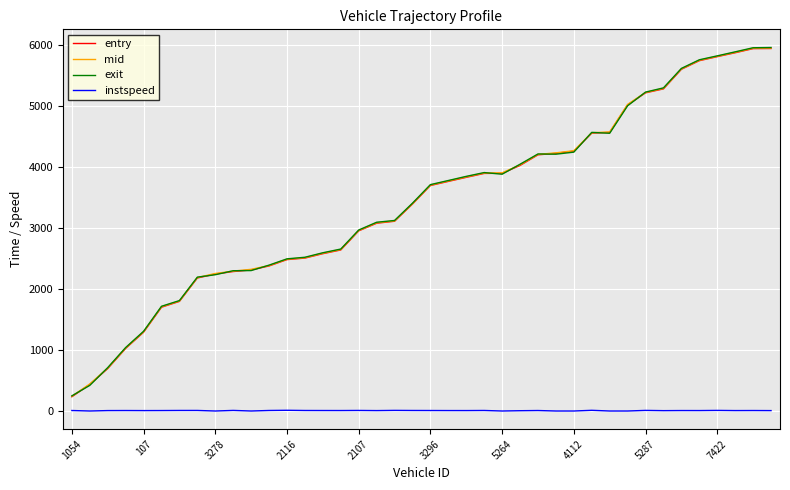

What is the maximum value for entry?

5946.7